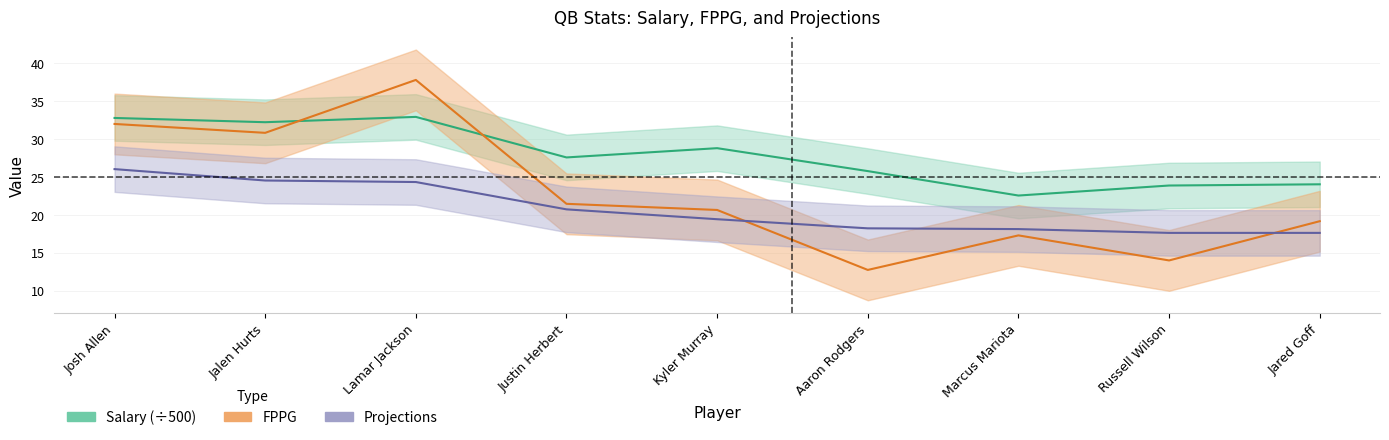

What is the label of the 6th point from the right?

Justin Herbert